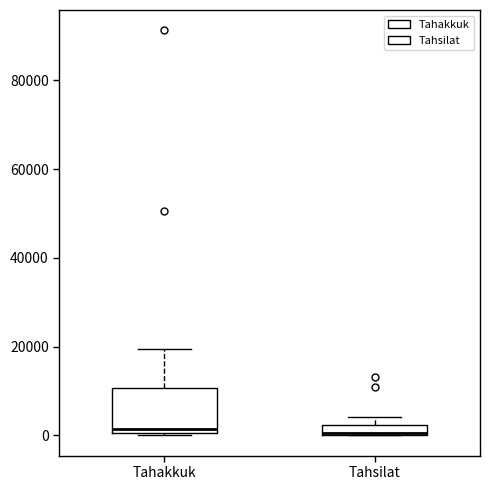

Which box is the tallest, from its lower edge to its upper edge?

Tahakkuk